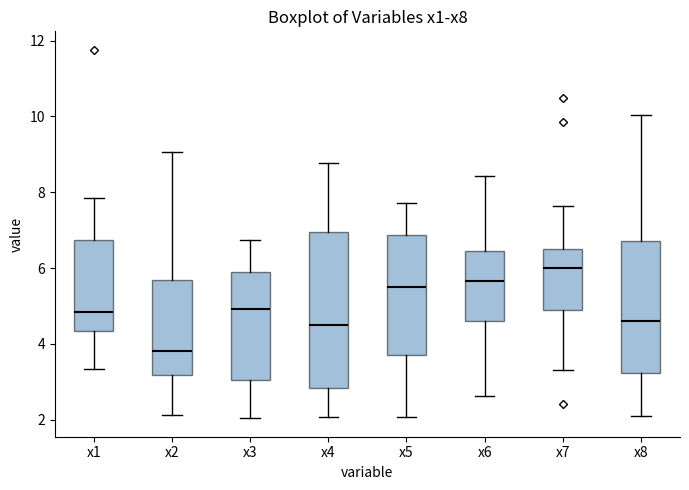

Reading left to right, read every box against the y-axis: the position of its median line, the range the box covers, and the ends of its whiskers. The values are not printed on the chart, so give them approximately, as read against the axis.

x1: median 4.8, box 4.4 to 6.8, whiskers 3.4 to 7.8
x2: median 3.8, box 3.2 to 5.6, whiskers 2.2 to 9.0
x3: median 5.0, box 3.0 to 5.8, whiskers 2.0 to 6.8
x4: median 4.4, box 2.8 to 7.0, whiskers 2.0 to 8.8
x5: median 5.6, box 3.8 to 6.8, whiskers 2.0 to 7.8
x6: median 5.6, box 4.6 to 6.4, whiskers 2.6 to 8.4
x7: median 6.0, box 4.8 to 6.4, whiskers 3.4 to 7.6
x8: median 4.6, box 3.2 to 6.8, whiskers 2.0 to 10.0